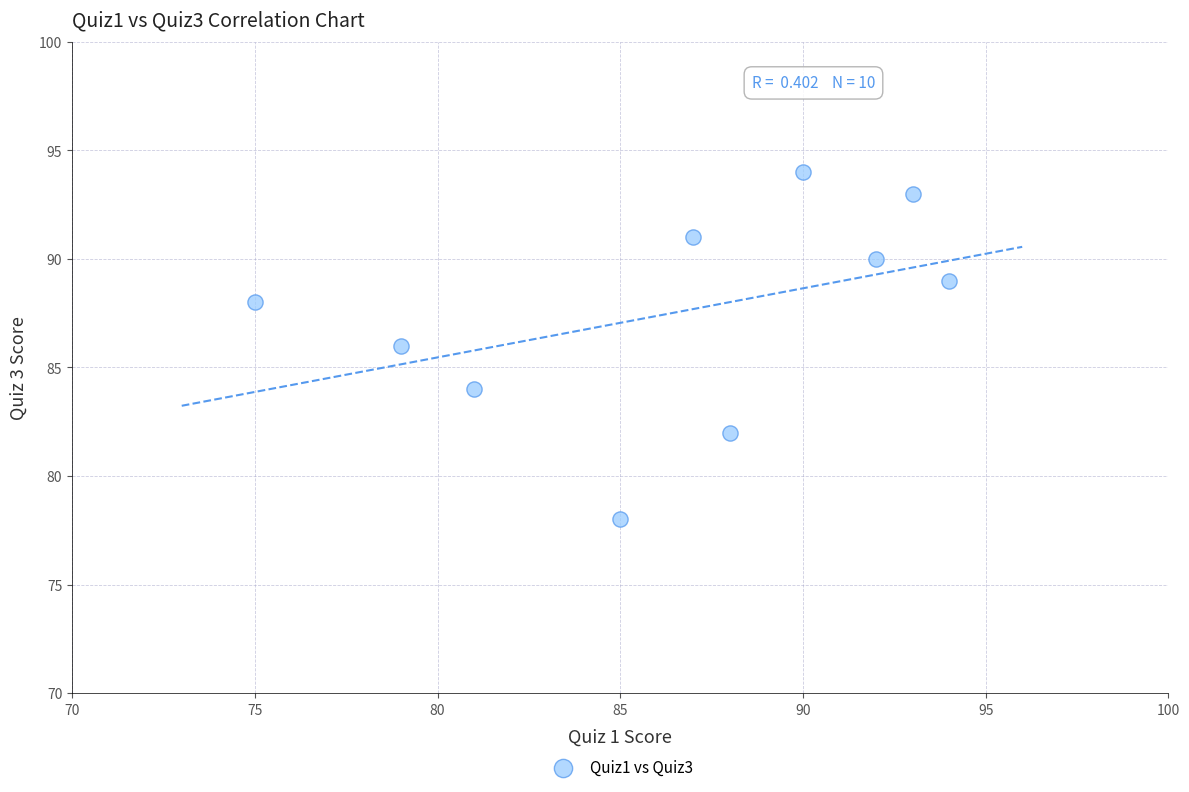

What is the range of Y values (max minus min)?

16